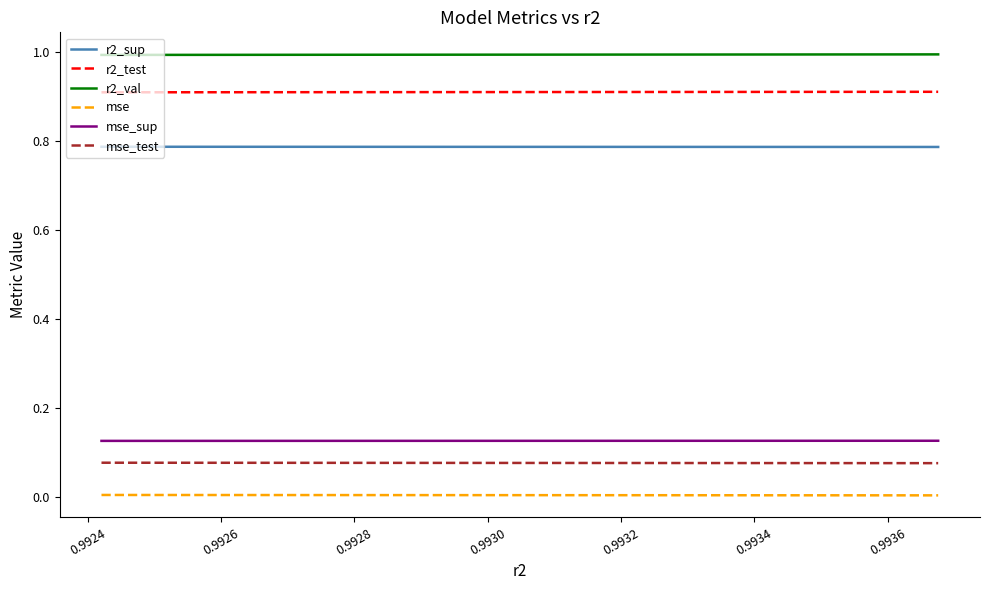

True or false: r2_val and mse_sup cross at least once.

False